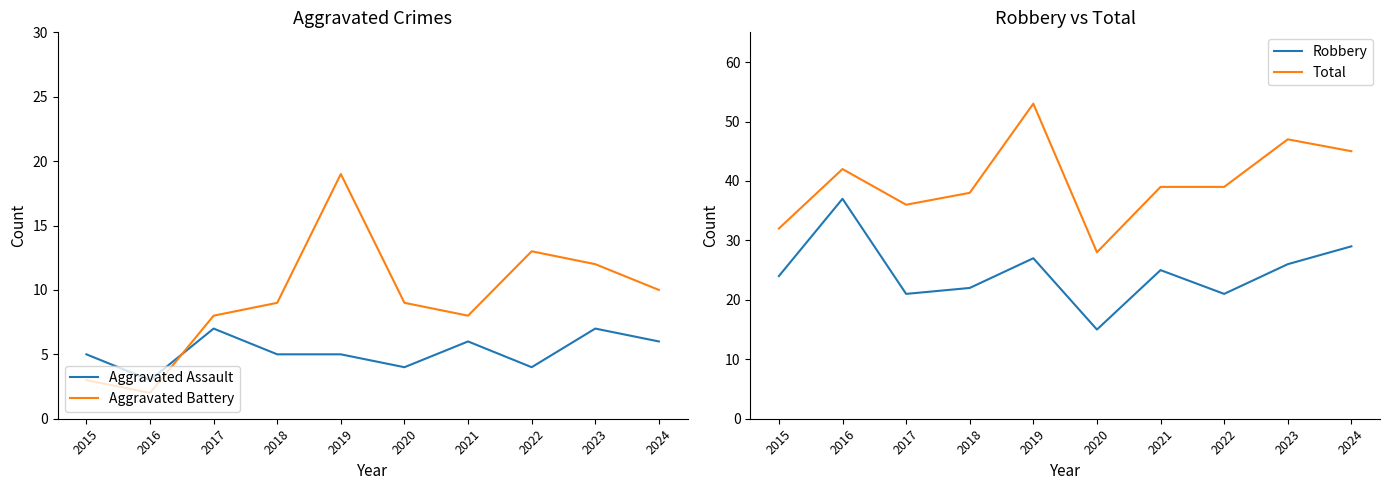

What is the value of the Robbery point at the 6th from the left?

15